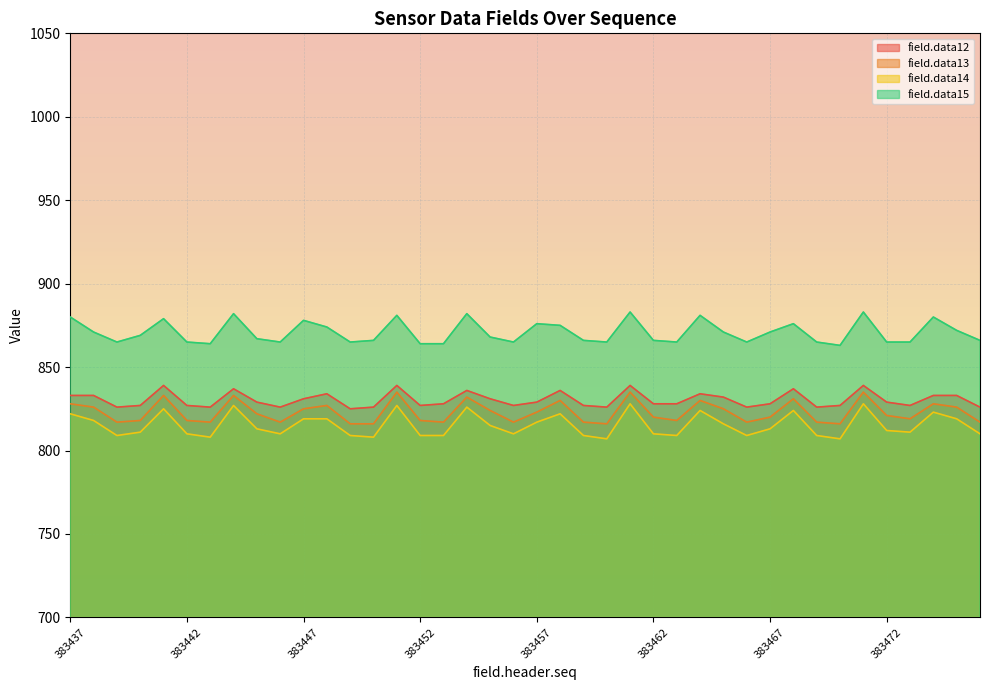

What is the difference between the maximum and minimum values in the field.data13 series?

19